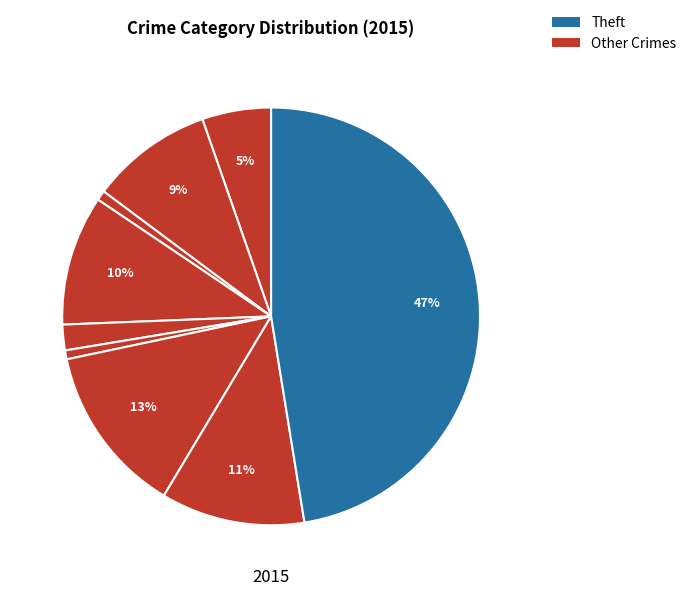

Count the number of slices in the pie.

9